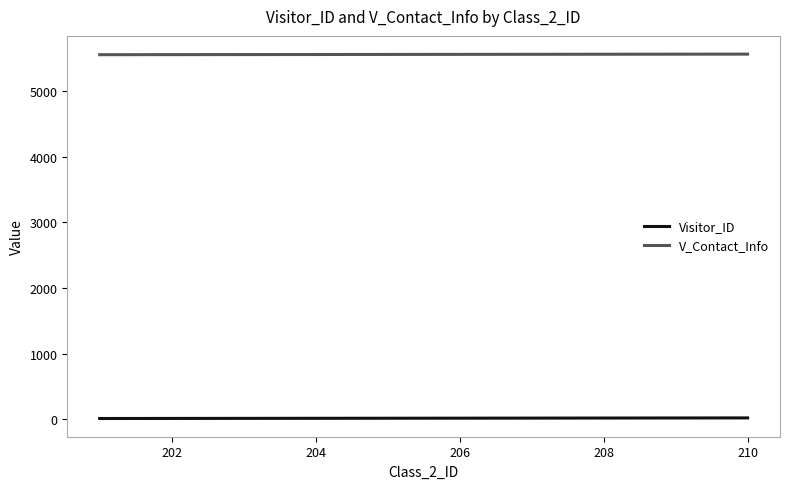

What is the sum of all Visitor_ID values?

155